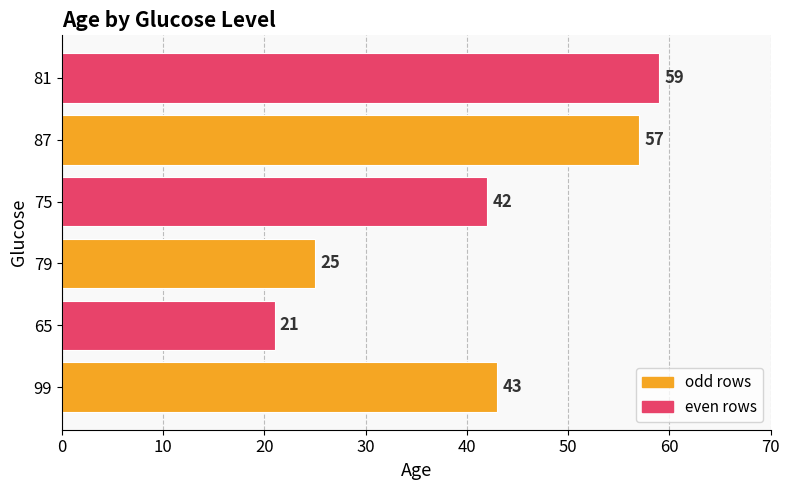

Reading bottom to top, extract all data points from this chart.

99=43	65=21	79=25	75=42	87=57	81=59